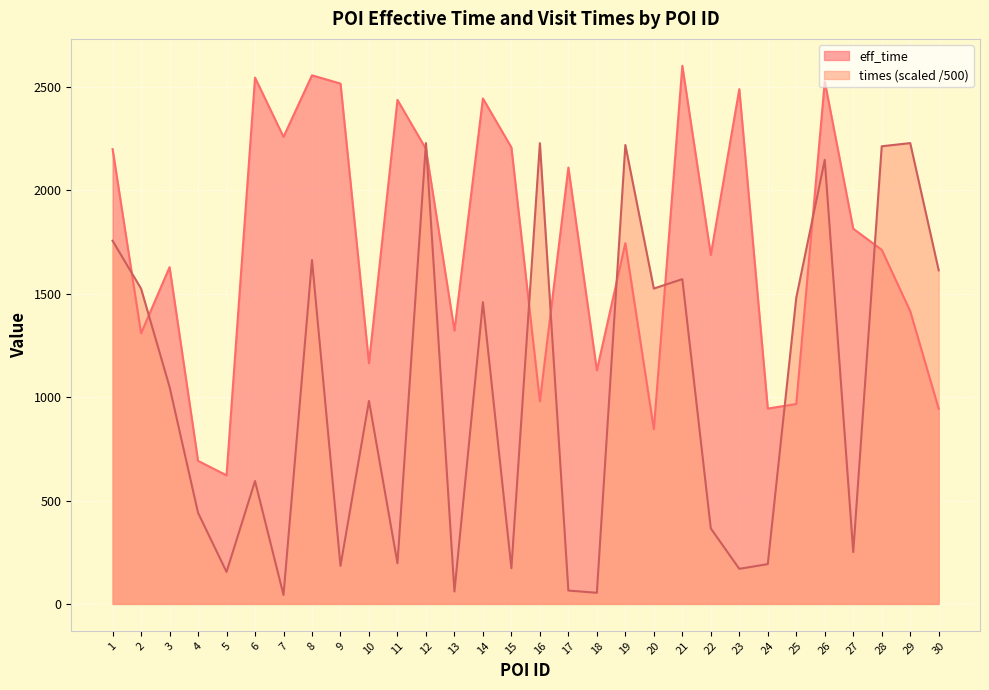

Rank the series by their maximum value, from highest to lowest.

eff_time, times (scaled /500)